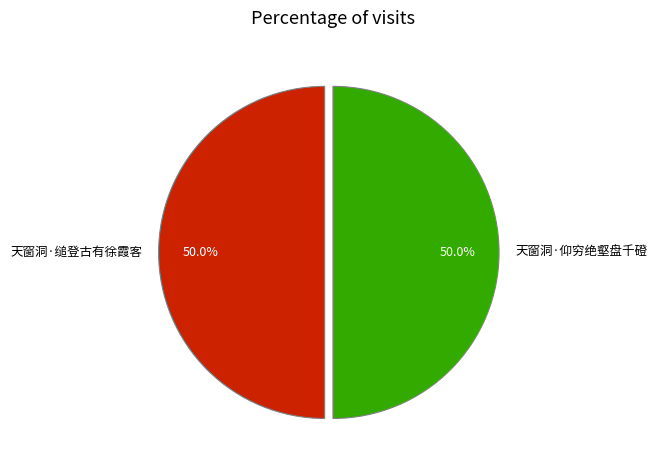

What is the ratio of the value at 天窗洞·仰穷绝壑盘千磴 to the value at 天窗洞·缒登古有徐霞客?

1.0